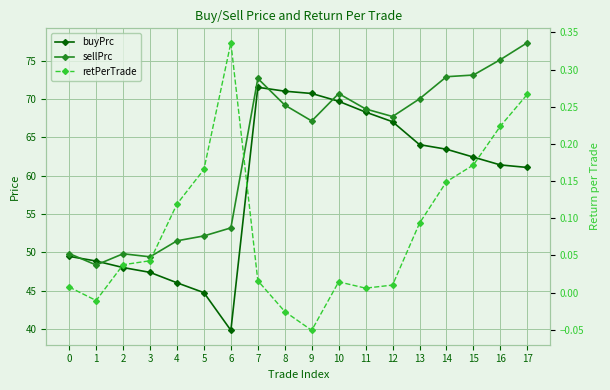

Reading left to right, extract all data points from this chart.

buyPrc: 0=49.5	1=48.8	2=48.0	3=47.4	4=46.0	5=44.7	6=39.8	7=71.5	8=71.0	9=70.7	10=69.7	11=68.3	12=67.0	13=64.1	14=63.5	15=62.4	16=61.4	17=61.1
sellPrc: 0=49.8	1=48.3	2=49.8	3=49.4	4=51.5	5=52.1	6=53.2	7=72.7	8=69.2	9=67.1	10=70.7	11=68.7	12=67.7	13=70.0	14=72.9	15=73.1	16=75.2	17=77.4
retPerTrade: 0=0.0	1=-0.0	2=0.0	3=0.0	4=0.1	5=0.2	6=0.3	7=0.0	8=-0.0	9=-0.1	10=0.0	11=0.0	12=0.0	13=0.1	14=0.1	15=0.2	16=0.2	17=0.3